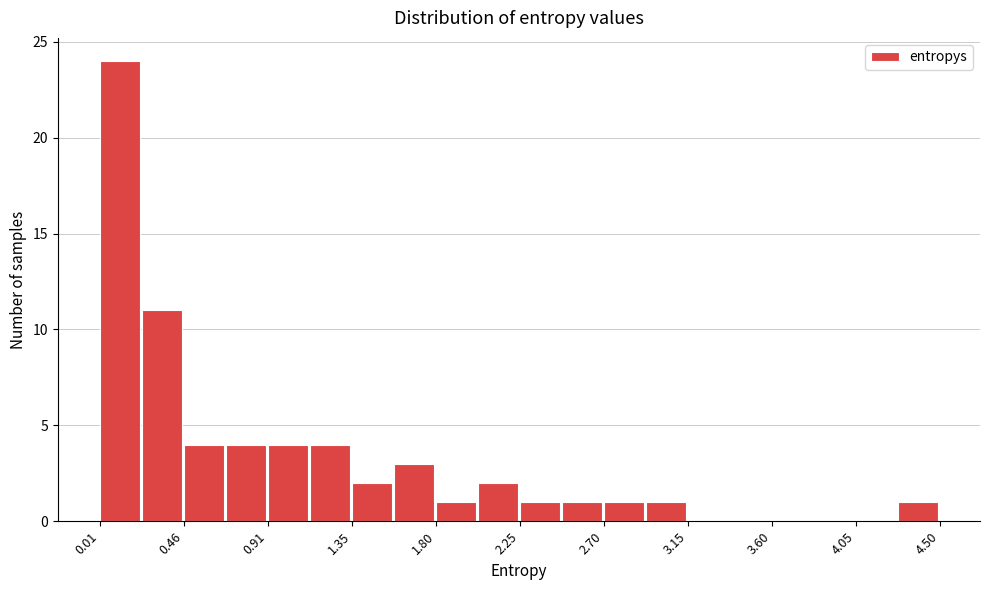

Reading left to right, transcribe this chart: for each bar, give the range it covers on the x-axis and its height. Neither the bar edges nor the heights are printed on the chart, so give them approximately, as read against the axes.

0.00 to 0.25: 24
0.25 to 0.45: 11
0.45 to 0.70: 4
0.70 to 0.90: 4
0.90 to 1.15: 4
1.15 to 1.35: 4
1.35 to 1.60: 2
1.60 to 1.80: 3
1.80 to 2.05: 1
2.05 to 2.25: 2
2.25 to 2.50: 1
2.50 to 2.70: 1
2.70 to 2.95: 1
2.95 to 3.15: 1
3.15 to 3.40: 0
3.40 to 3.60: 0
3.60 to 3.85: 0
3.85 to 4.05: 0
4.05 to 4.30: 0
4.30 to 4.50: 1